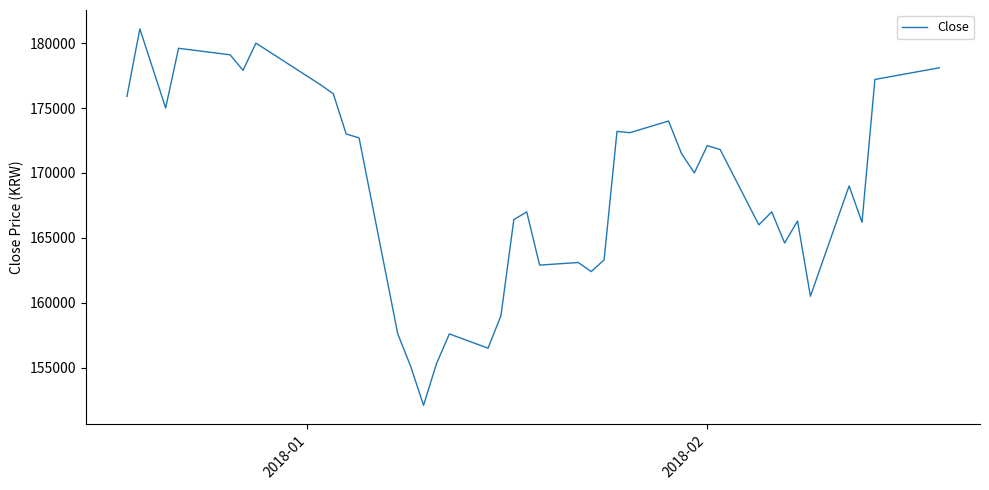

What is the minimum value shown in the chart?

152100